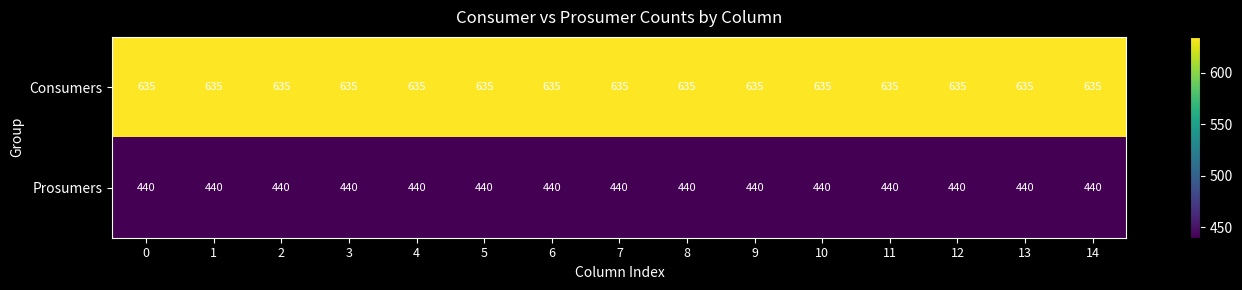

How many data points does each series have?

15